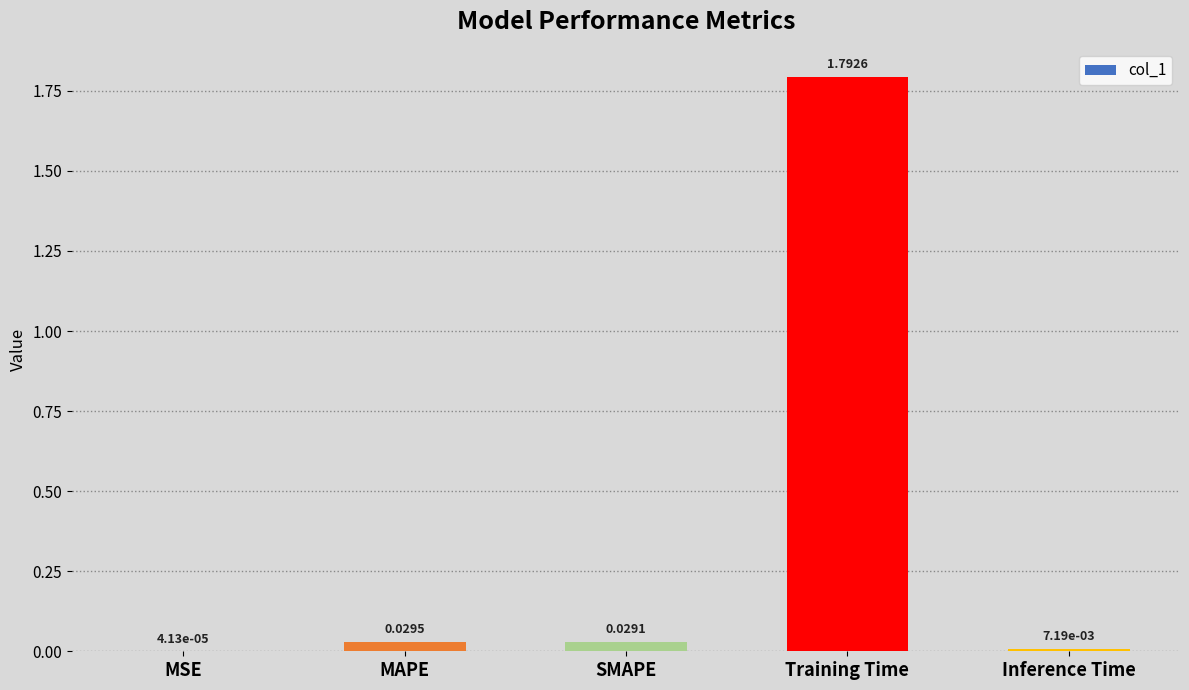

What is the sum of all values?

1.9